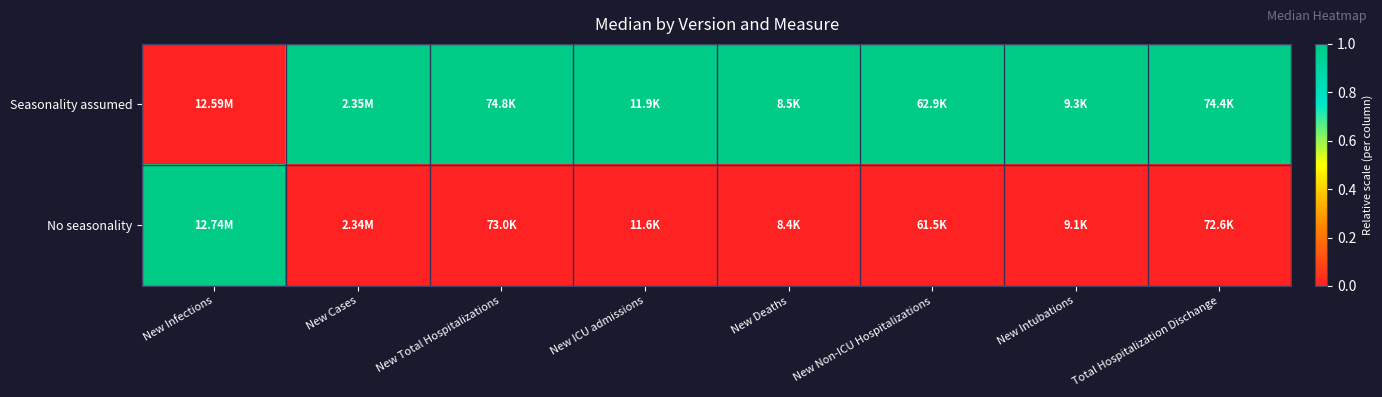

Count the number of categories in the chart.

8